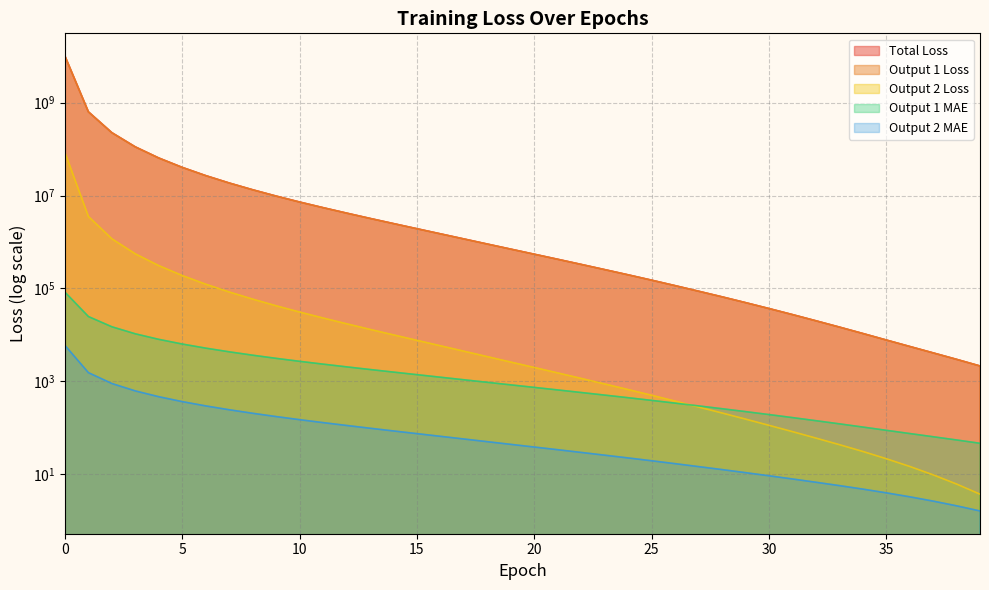

What is the lowest value of the loss series?

2134.4